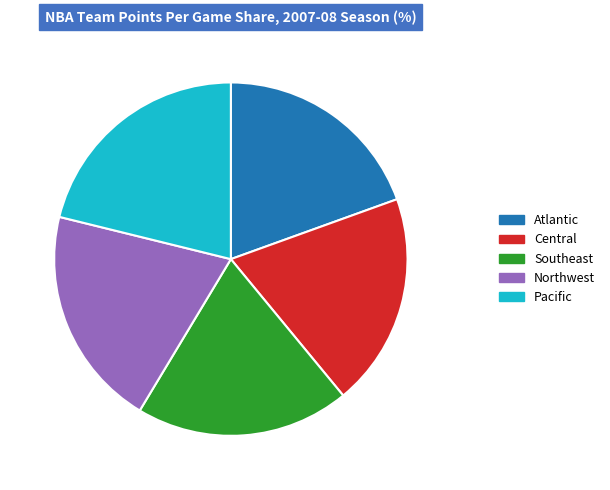

Is it true that Pacific is 33% of the pie?

False